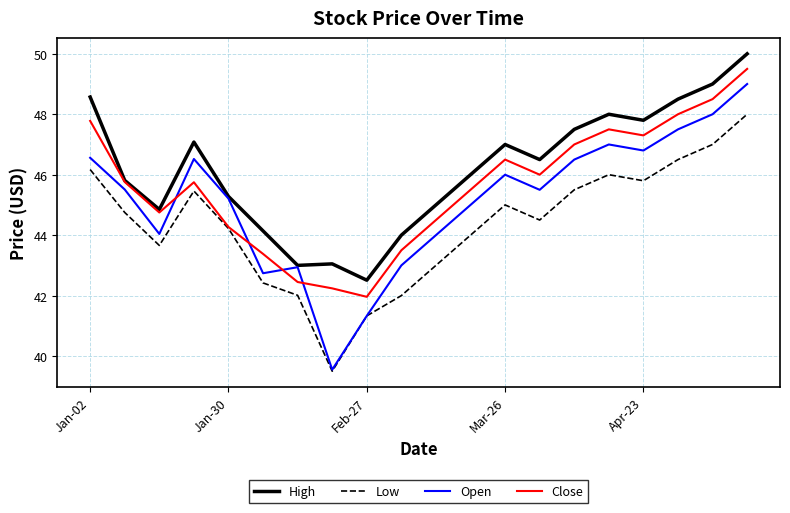

What is the smallest value displayed?

39.5